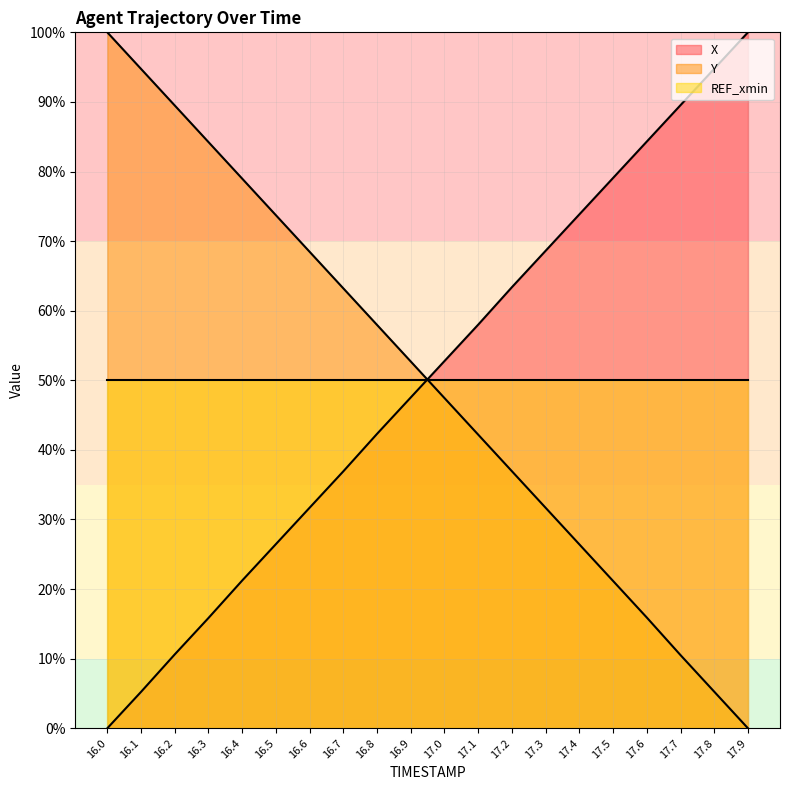

How many positive values does the Y series have?

19